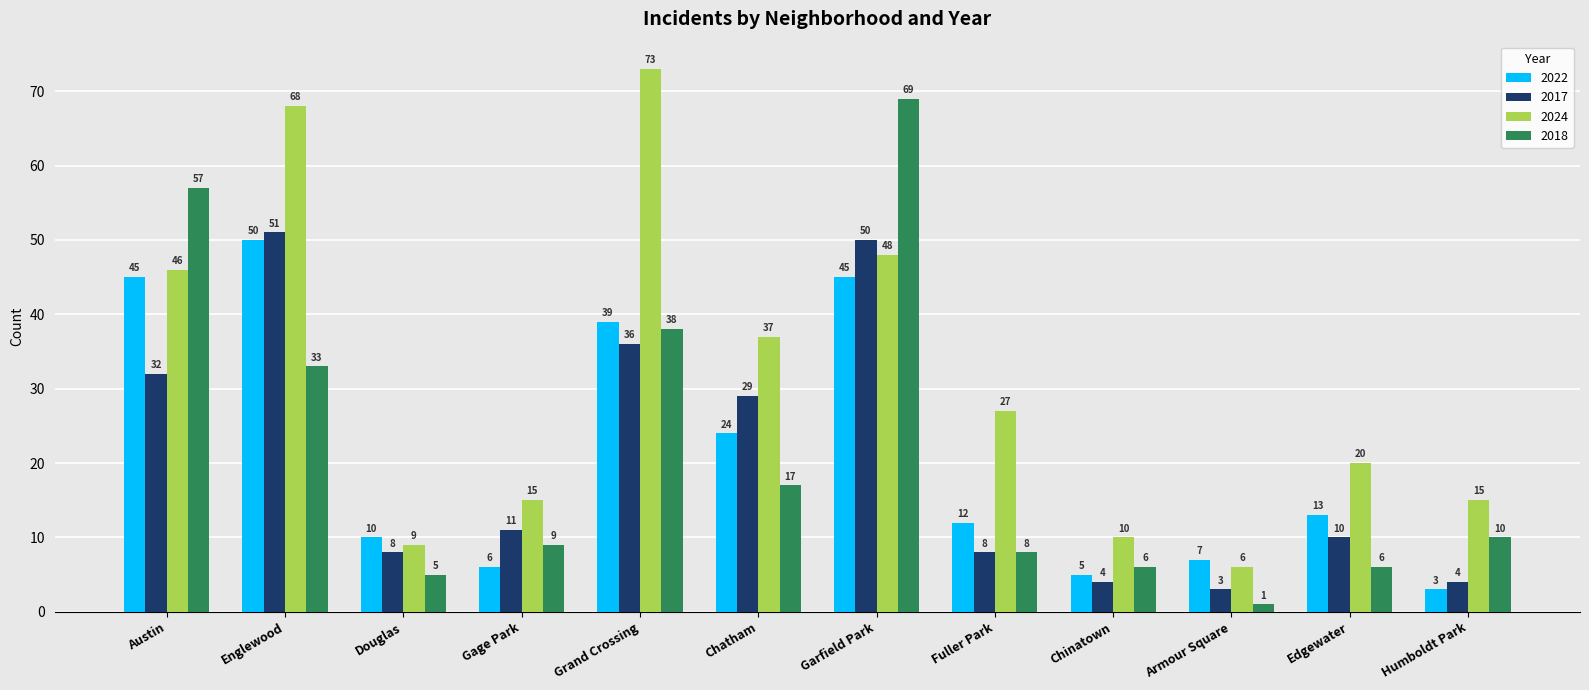

Reading left to right, transcribe all the data shown in this chart.

2022: Austin=45	Englewood=50	Douglas=10	Gage Park=6	Grand Crossing=39	Chatham=24	Garfield Park=45	Fuller Park=12	Chinatown=5	Armour Square=7	Edgewater=13	Humboldt Park=3
2017: Austin=32	Englewood=51	Douglas=8	Gage Park=11	Grand Crossing=36	Chatham=29	Garfield Park=50	Fuller Park=8	Chinatown=4	Armour Square=3	Edgewater=10	Humboldt Park=4
2024: Austin=46	Englewood=68	Douglas=9	Gage Park=15	Grand Crossing=73	Chatham=37	Garfield Park=48	Fuller Park=27	Chinatown=10	Armour Square=6	Edgewater=20	Humboldt Park=15
2018: Austin=57	Englewood=33	Douglas=5	Gage Park=9	Grand Crossing=38	Chatham=17	Garfield Park=69	Fuller Park=8	Chinatown=6	Armour Square=1	Edgewater=6	Humboldt Park=10